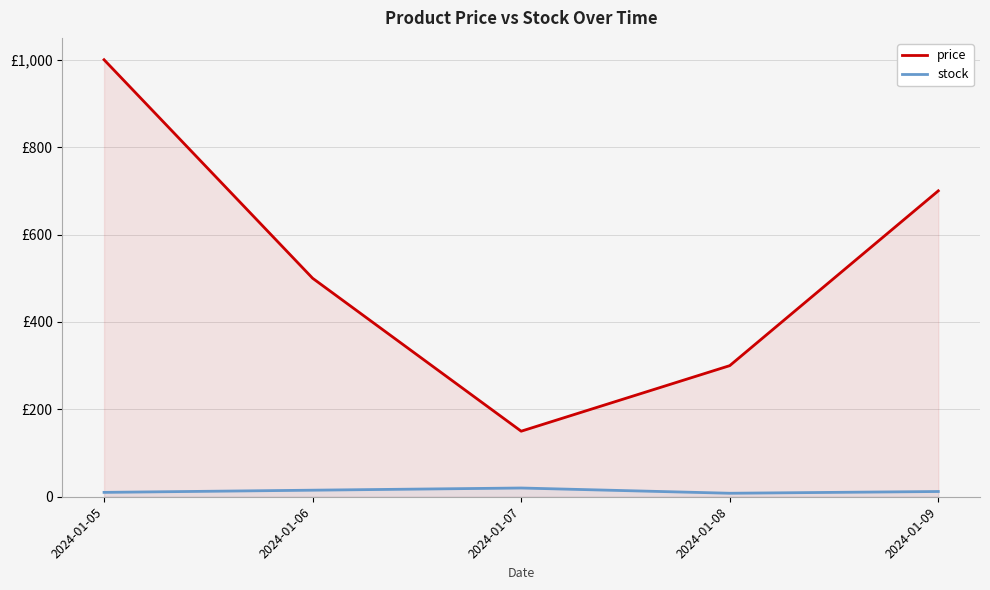

What is the approximate value of stock at 2024-01-08, to the nearest 10?

10